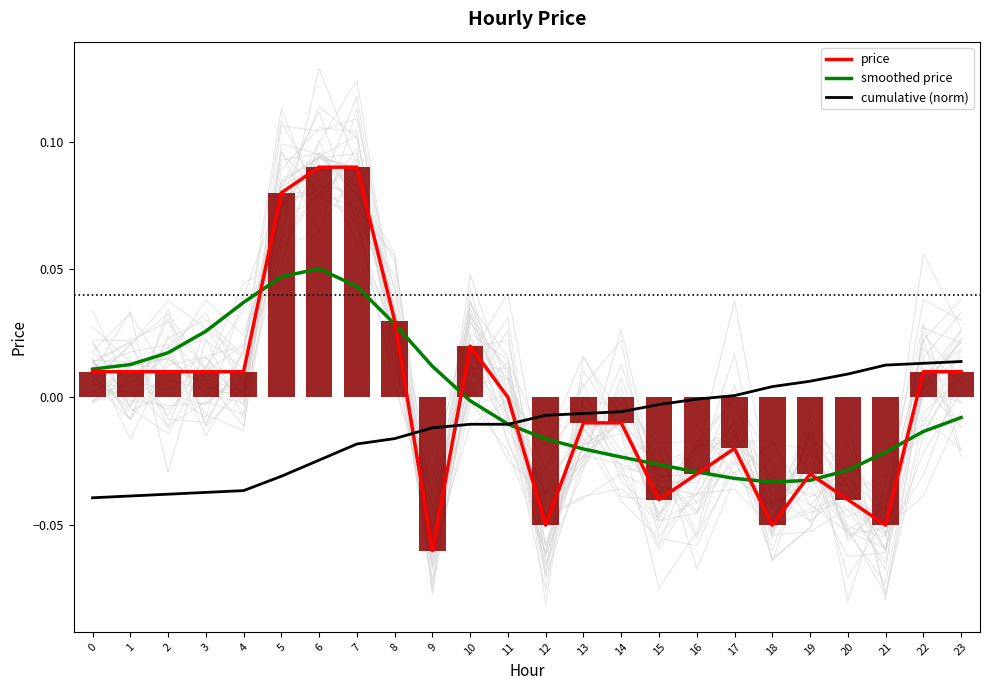

Where is smoothed price nearest to the value 0?

10